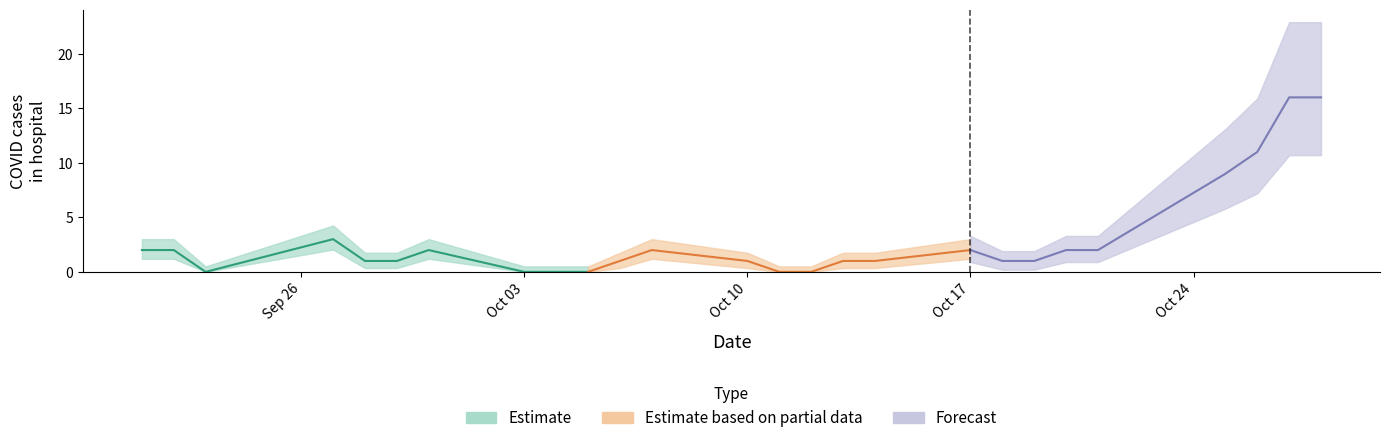

Is it true that the value at 5 is 2?

True